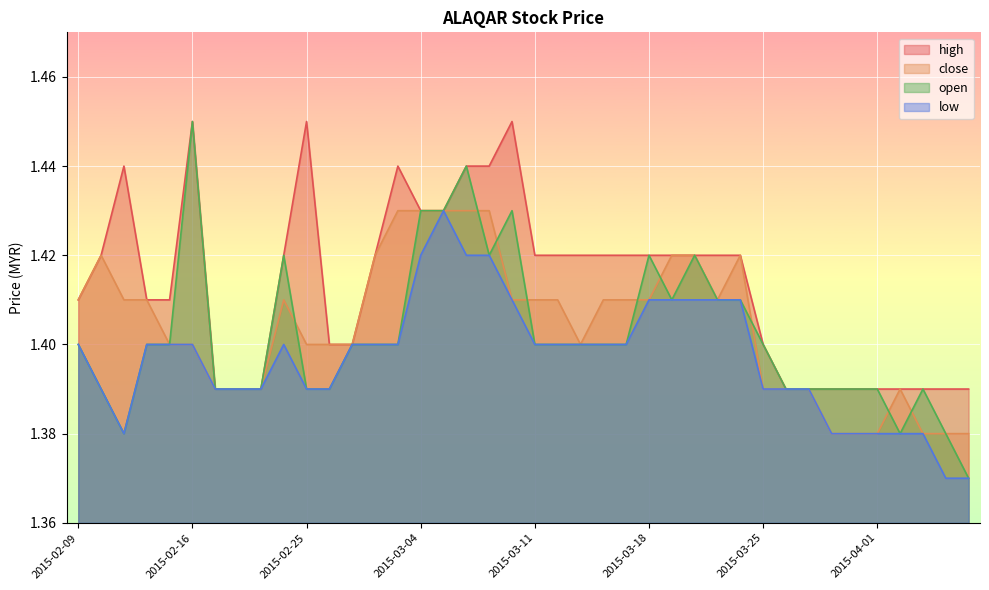

Read the close value at 2015-03-23.

1.4